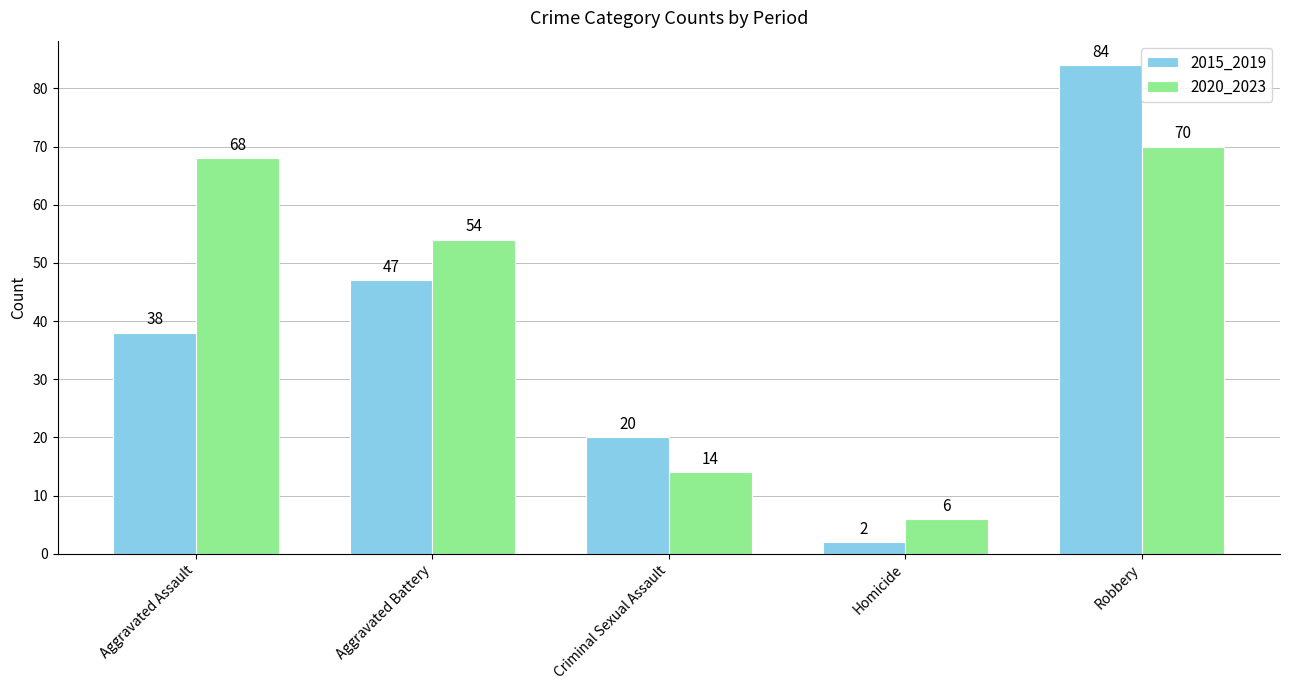

Reading right to left, list all the values displayed in this chart.

2015_2019: 84	2	20	47	38
2020_2023: 70	6	14	54	68